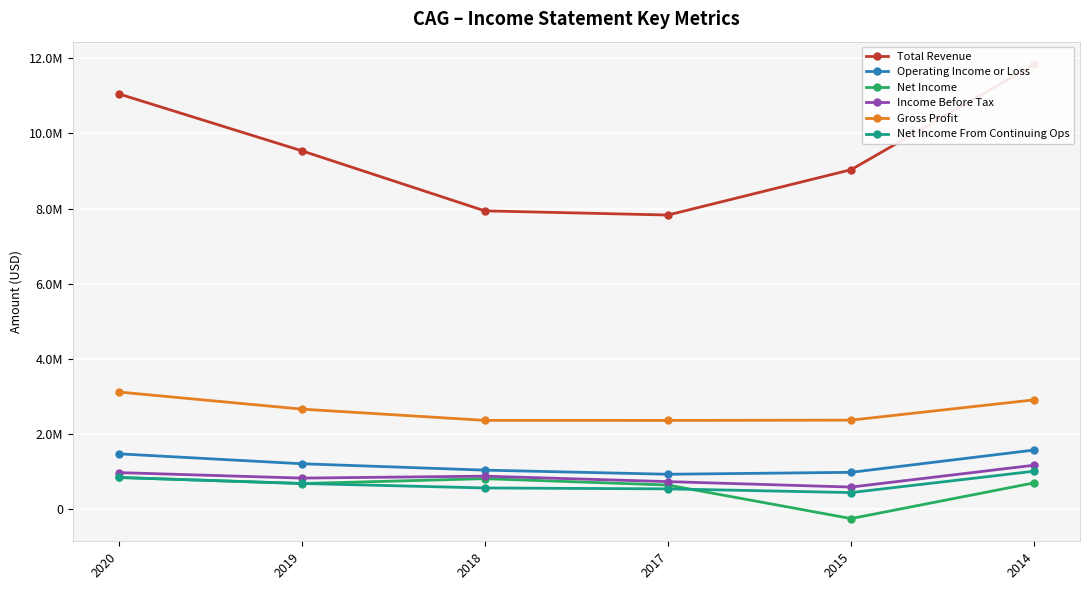

Count the number of data series in this chart.

6